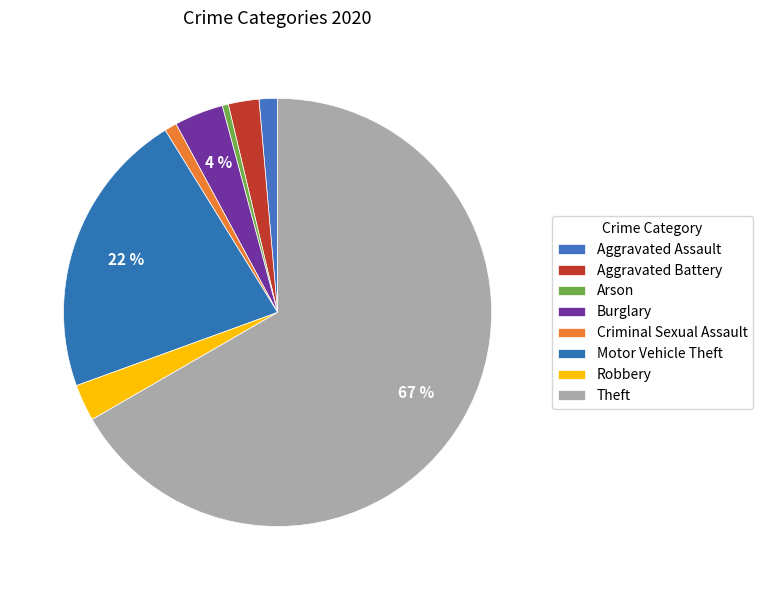

How many segments does this pie chart have?

8